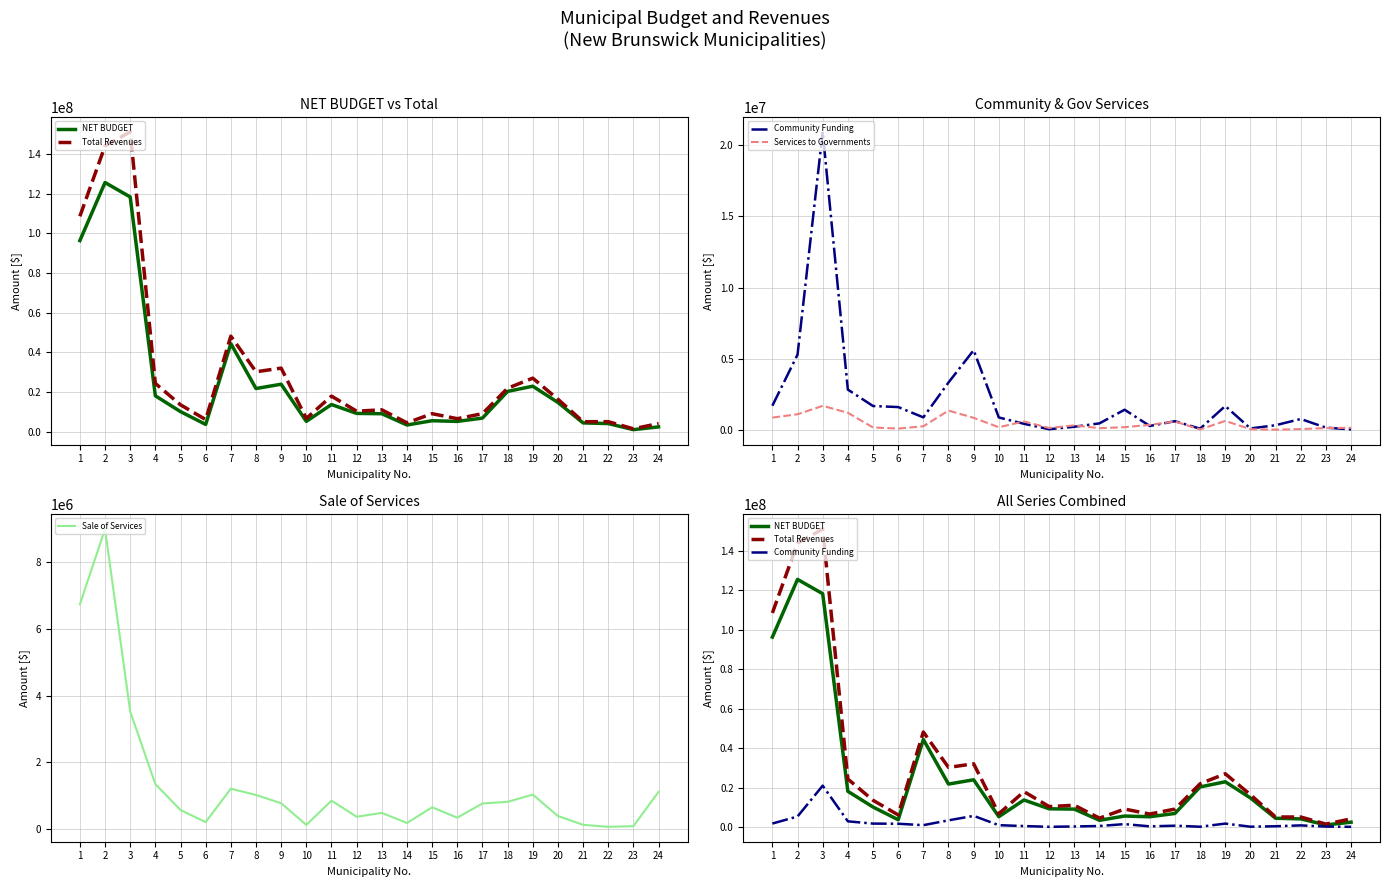

Does the chart display data point markers on the line(s)?

No